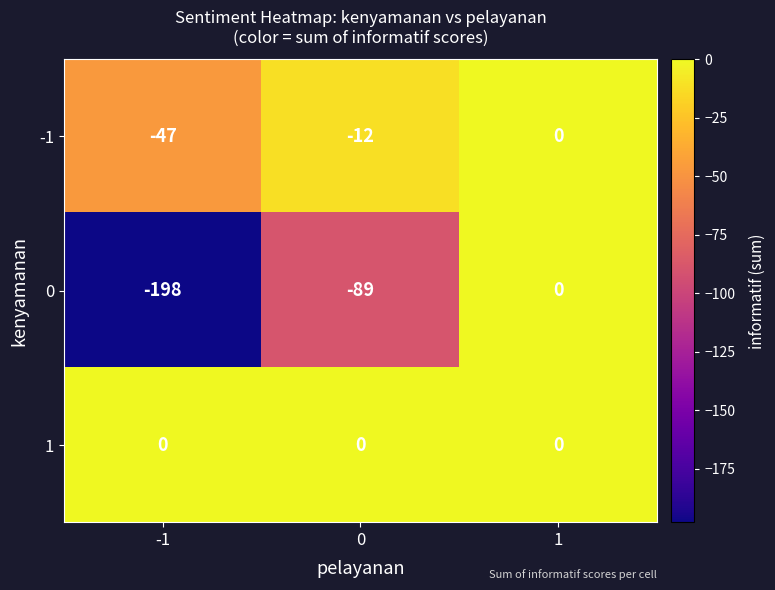

At 0, list the series in order from largest to smallest.

1, -1, 0